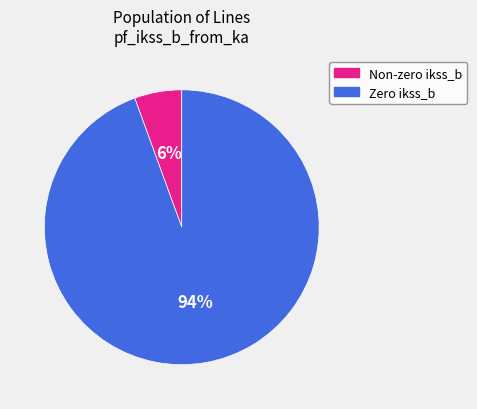

To the nearest percent, what is the average slice percentage?

50%